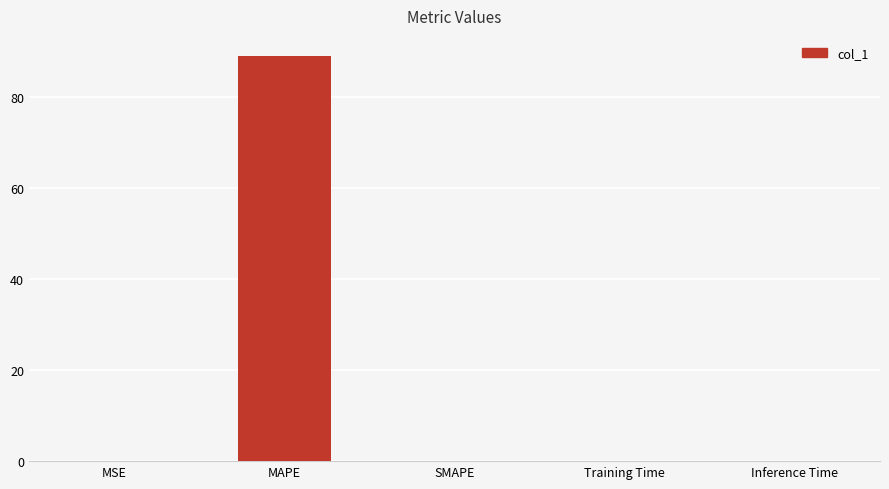

The value at Inference Time is 0.0. True or false?

True